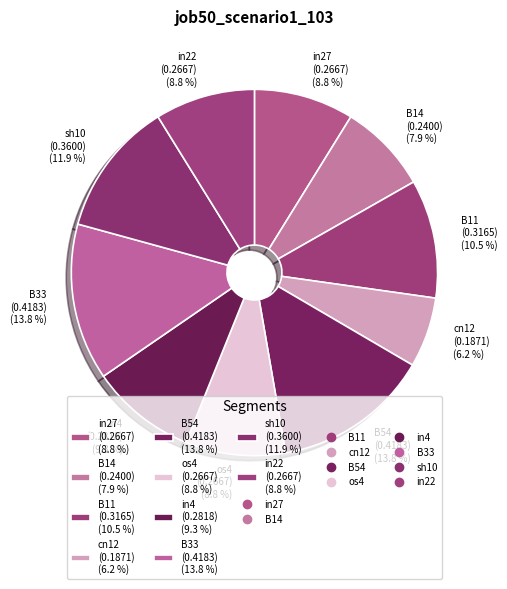

True or false: in27 accounts for 16% of the total.

False